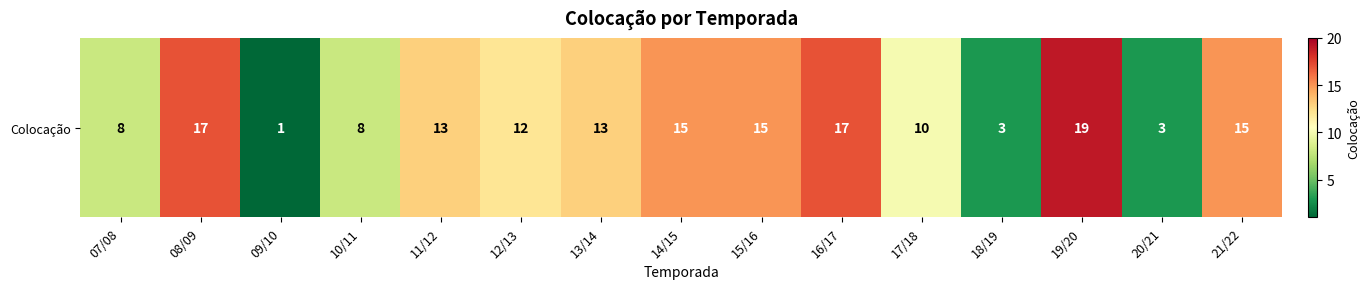

Reading right to left, what are all the values shown in this chart?

21/22=15	20/21=3	19/20=19	18/19=3	17/18=10	16/17=17	15/16=15	14/15=15	13/14=13	12/13=12	11/12=13	10/11=8	09/10=1	08/09=17	07/08=8